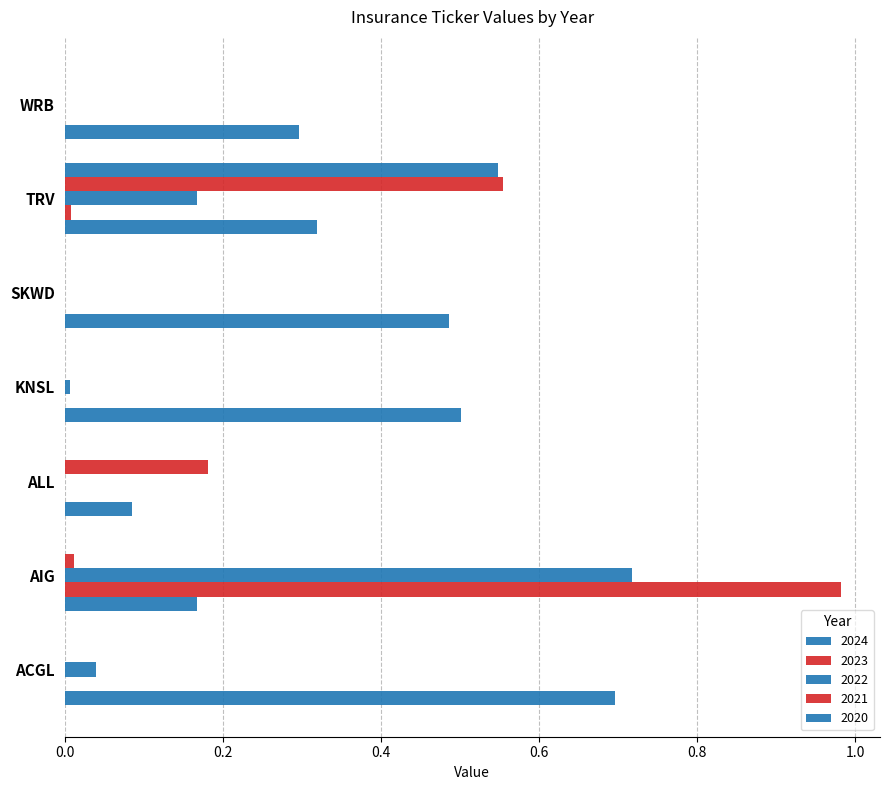

Which has a higher value, ALL or TRV?

TRV